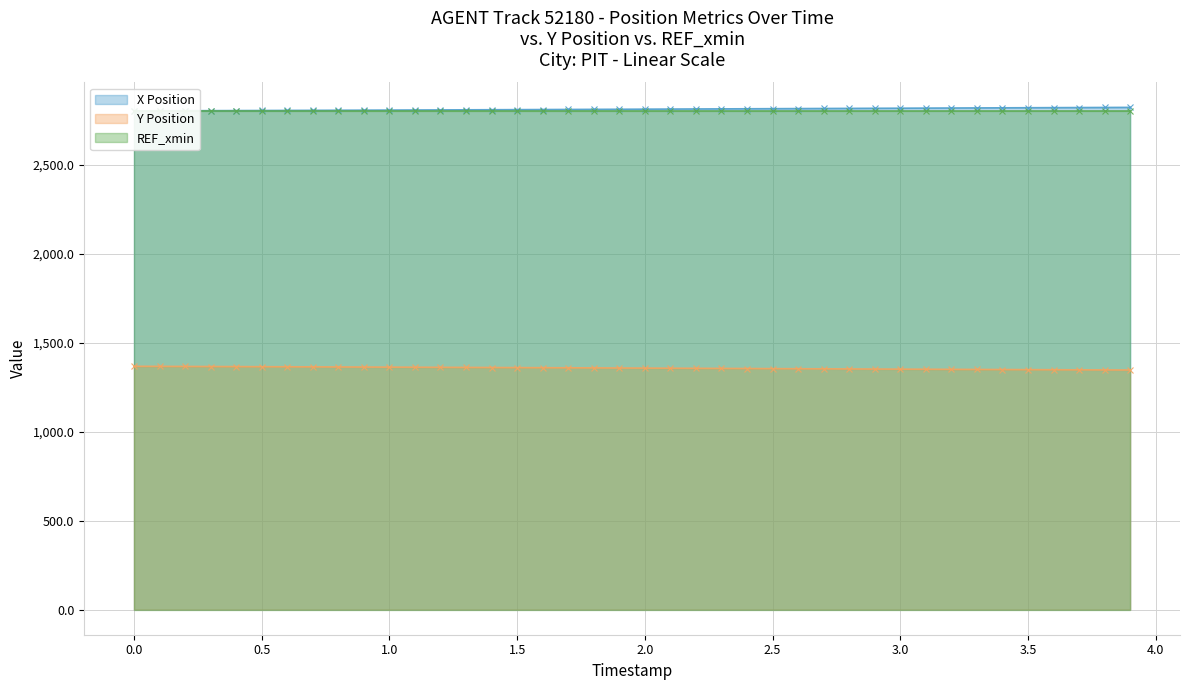

Does the chart display data point markers on the line(s)?

Yes